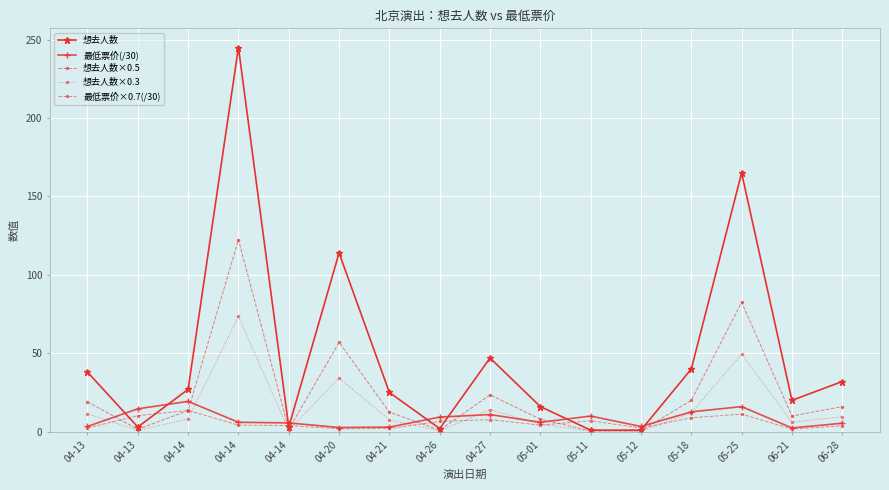

Which category has the highest value across all series?

04-14